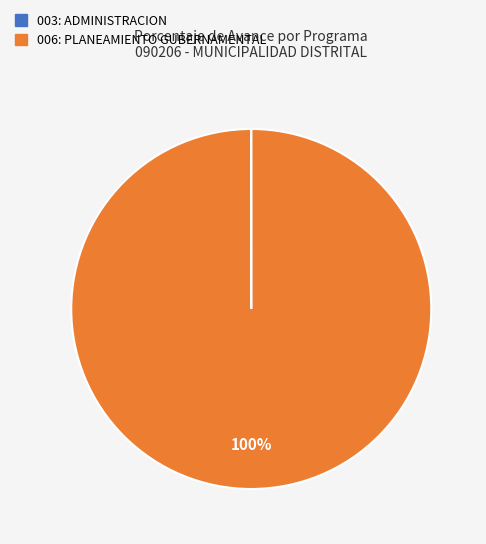

Which slice represents more than half of the pie?

006: PLANEAMIENTO GUBERNAMENTAL